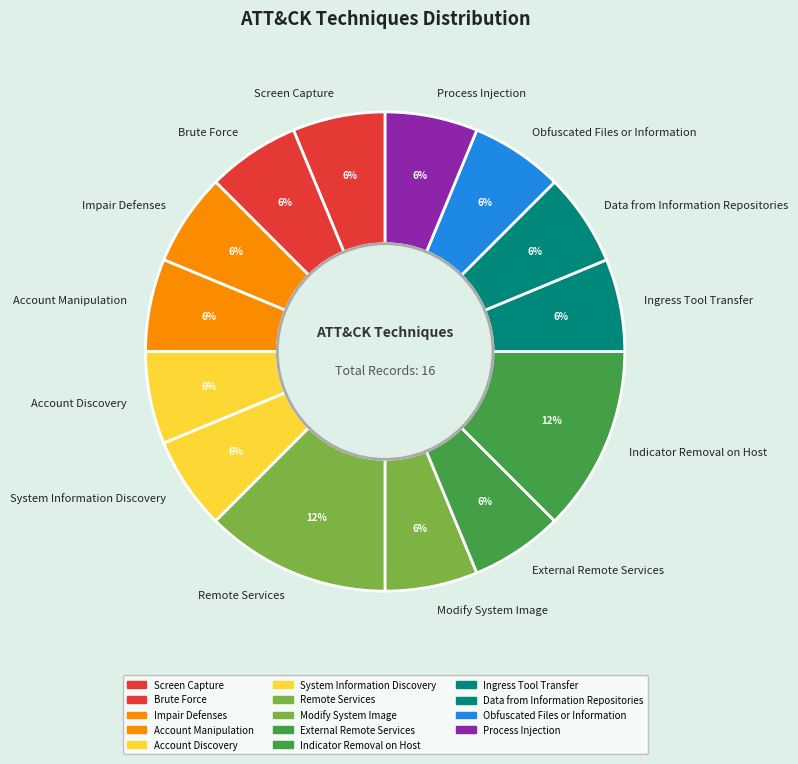

To the nearest percent, what portion does Indicator Removal on Host represent?

12%